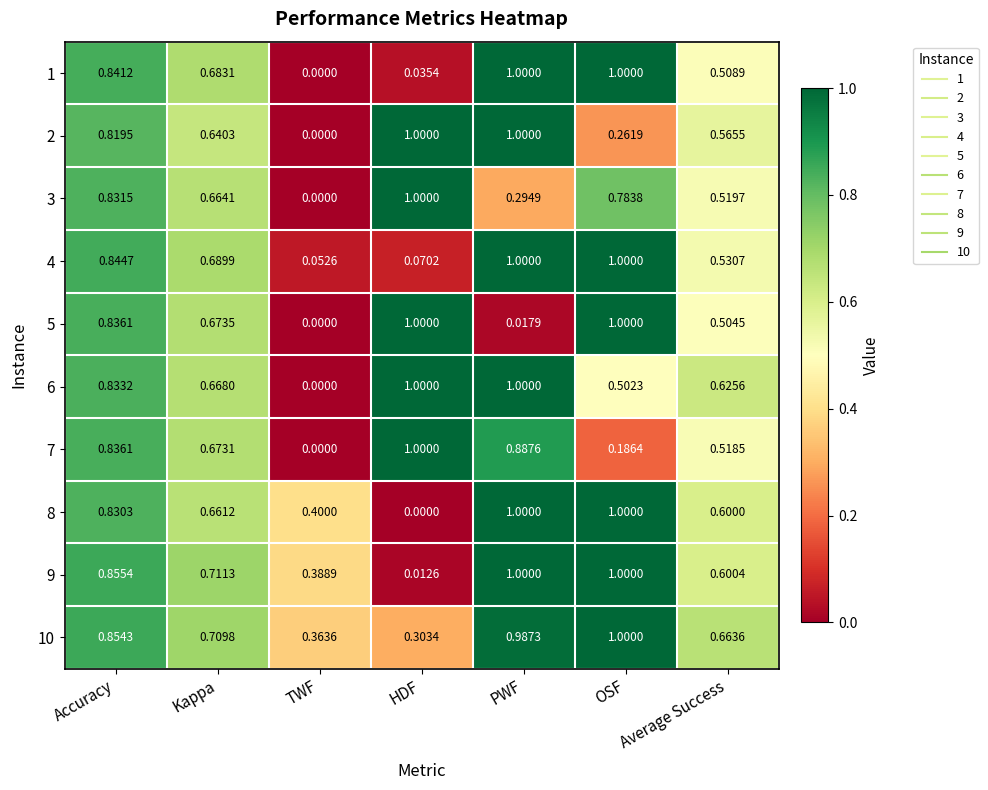

How many data points in 8 are above 0?

6